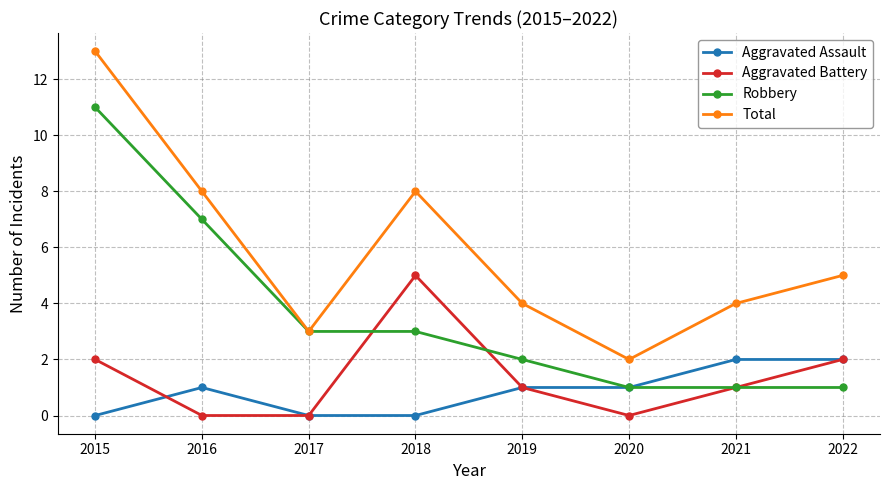

What is the greatest value displayed?

13